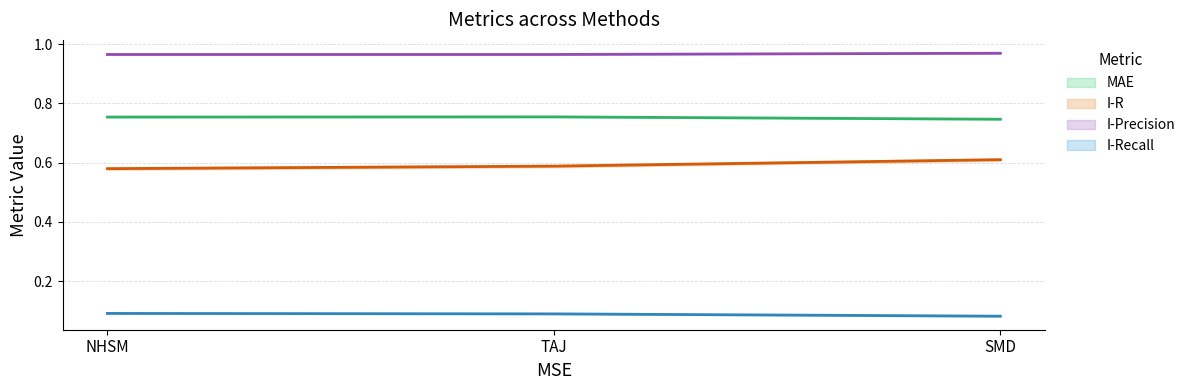

Reading right to left, what are all the values shown in this chart?

MAE: 0.7	0.8	0.8
I-R: 0.6	0.6	0.6
I-Precision: 1.0	1.0	1.0
I-Recall: 0.1	0.1	0.1